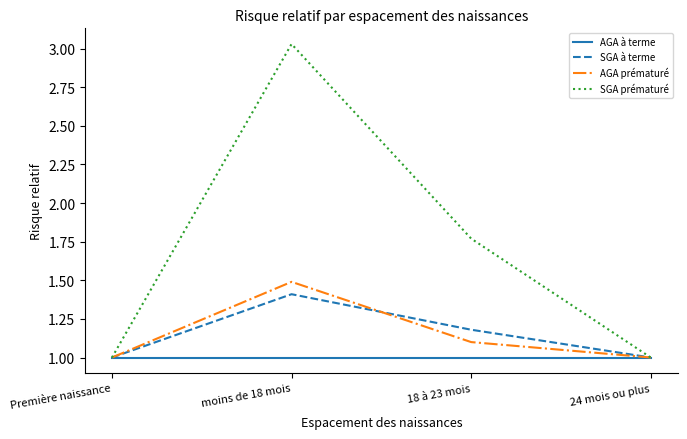

At which category is the sum across all series the highest?

moins de 18 mois